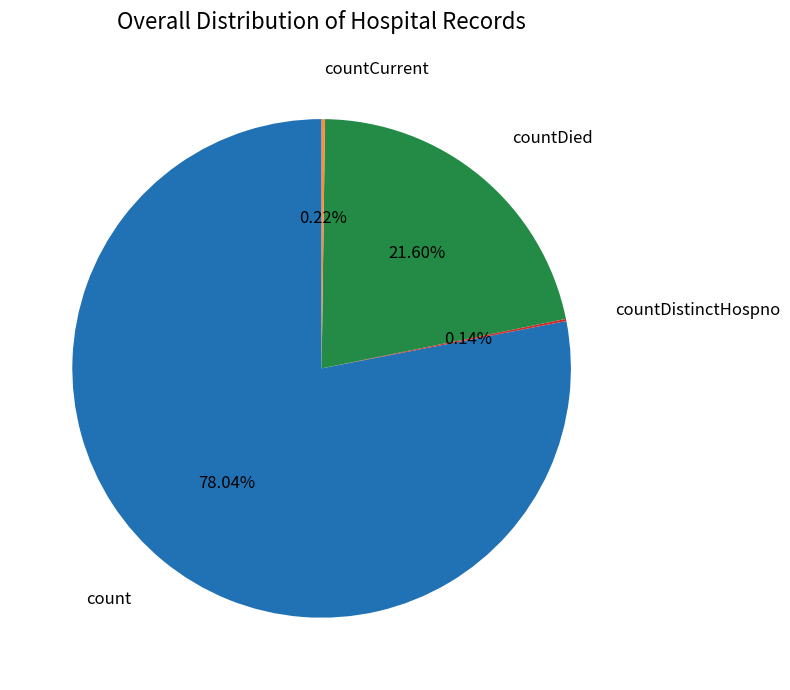

Does any single category account for the majority?

Yes